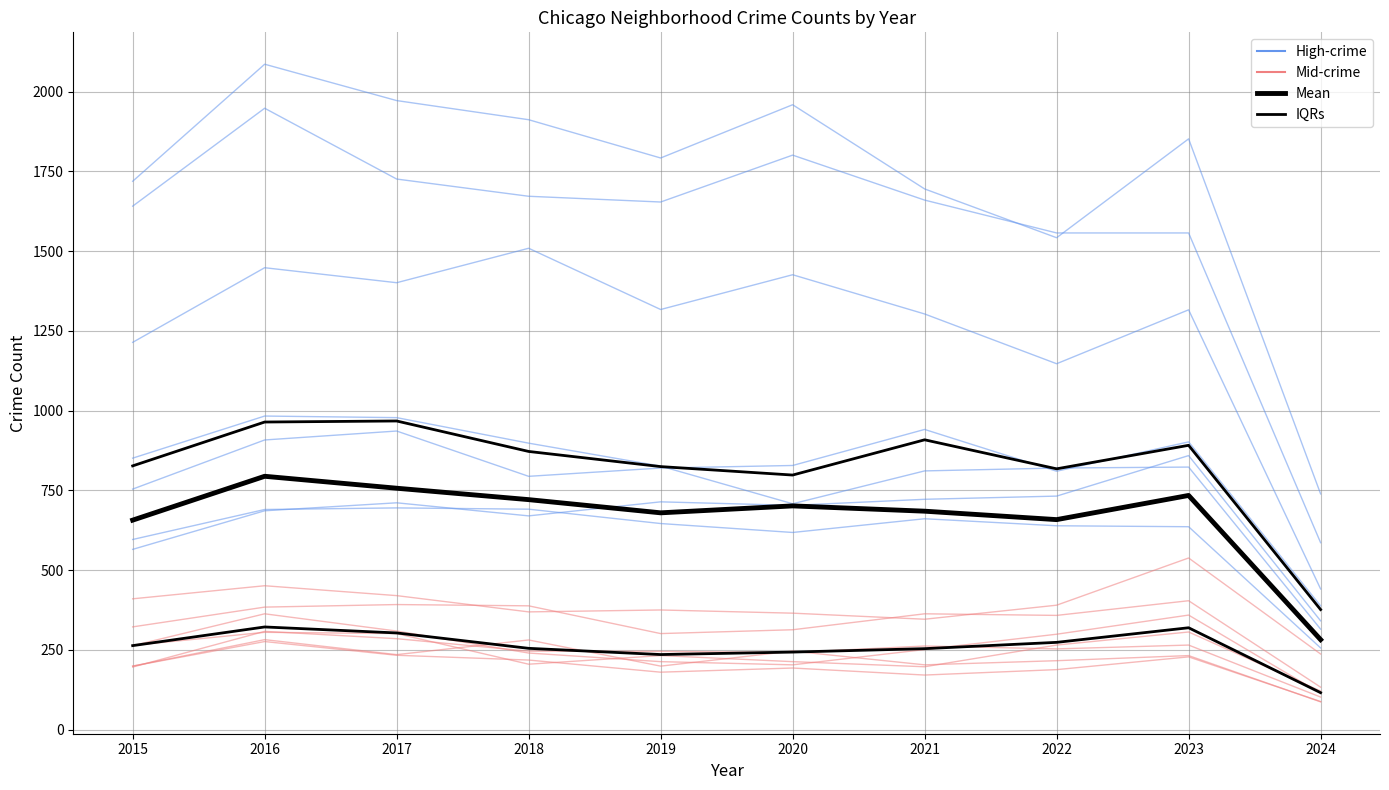

Which series has the largest total across all categories?

Mean